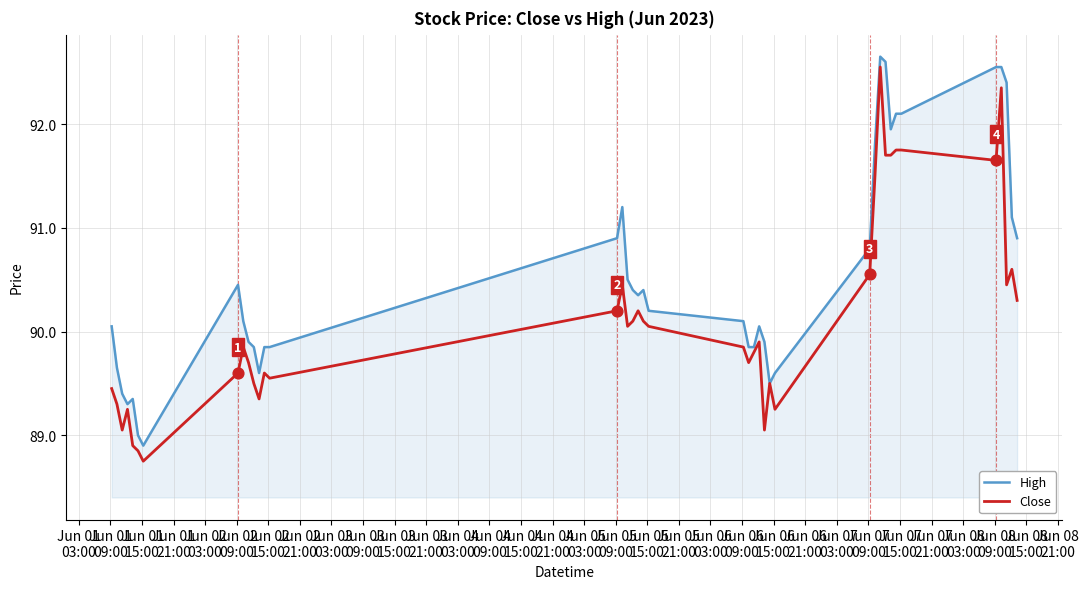

Rank the series by their average value, from highest to lowest.

High, Close